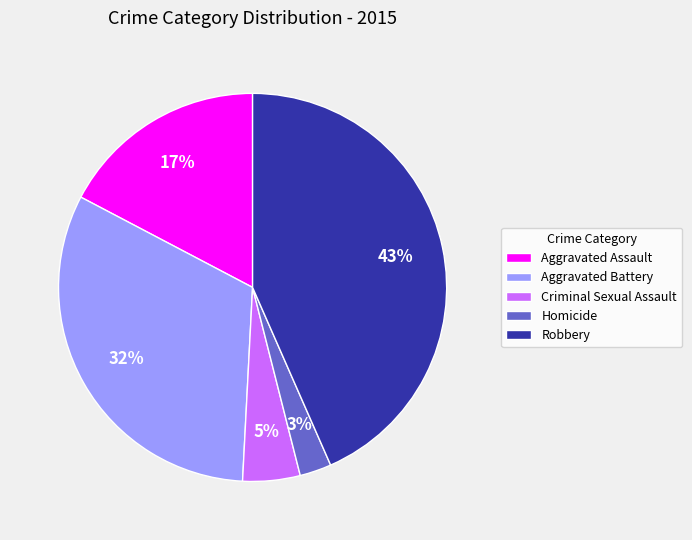

Is there a majority slice in this chart?

No